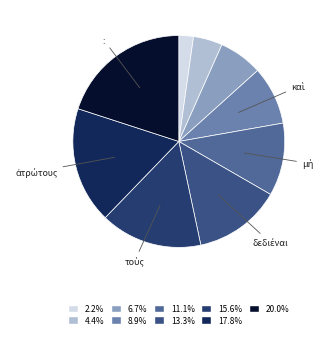

Which category has the biggest portion of the pie?

: